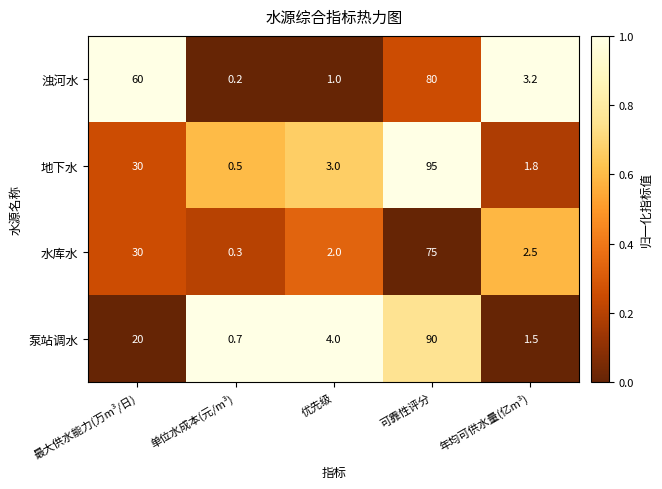

Reading left to right, what are all the values shown in this chart?

浊河水: 最大供水能力(万m³/日)=60.0	单位水成本(元/m³)=0.2	优先级=1.0	可靠性评分=80.0	年均可供水量(亿m³)=3.2
地下水: 最大供水能力(万m³/日)=30.0	单位水成本(元/m³)=0.5	优先级=3.0	可靠性评分=95.0	年均可供水量(亿m³)=1.8
水库水: 最大供水能力(万m³/日)=30.0	单位水成本(元/m³)=0.3	优先级=2.0	可靠性评分=75.0	年均可供水量(亿m³)=2.5
泵站调水: 最大供水能力(万m³/日)=20.0	单位水成本(元/m³)=0.7	优先级=4.0	可靠性评分=90.0	年均可供水量(亿m³)=1.5